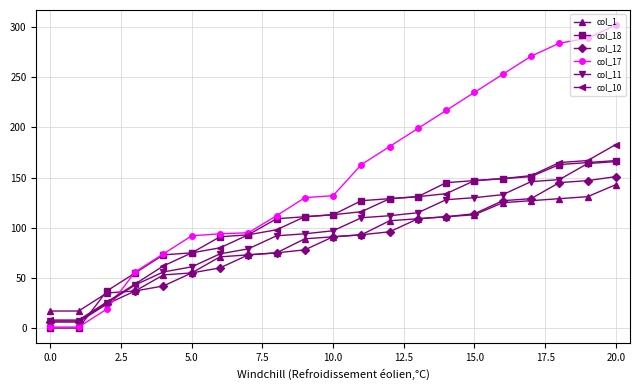

What is the greatest value displayed?

302